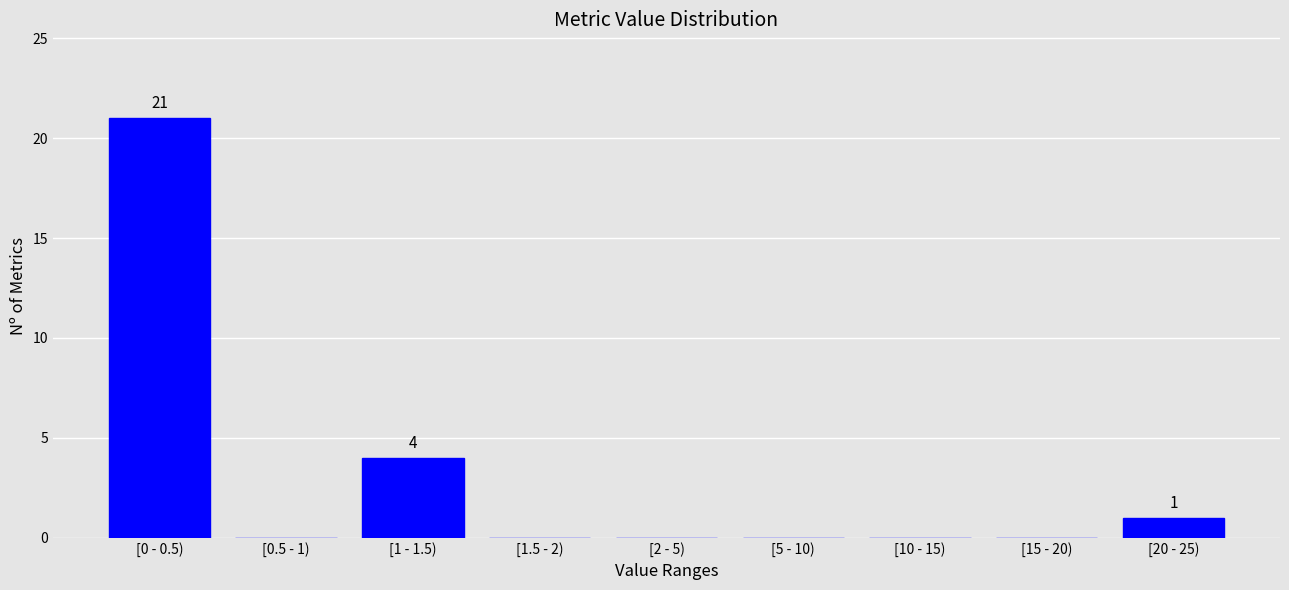

Reading left to right, extract all data points from this chart.

[0 - 0.5)=21	[0.5 - 1)=0	[1 - 1.5)=4	[1.5 - 2)=0	[2 - 5)=0	[5 - 10)=0	[10 - 15)=0	[15 - 20)=0	[20 - 25)=1